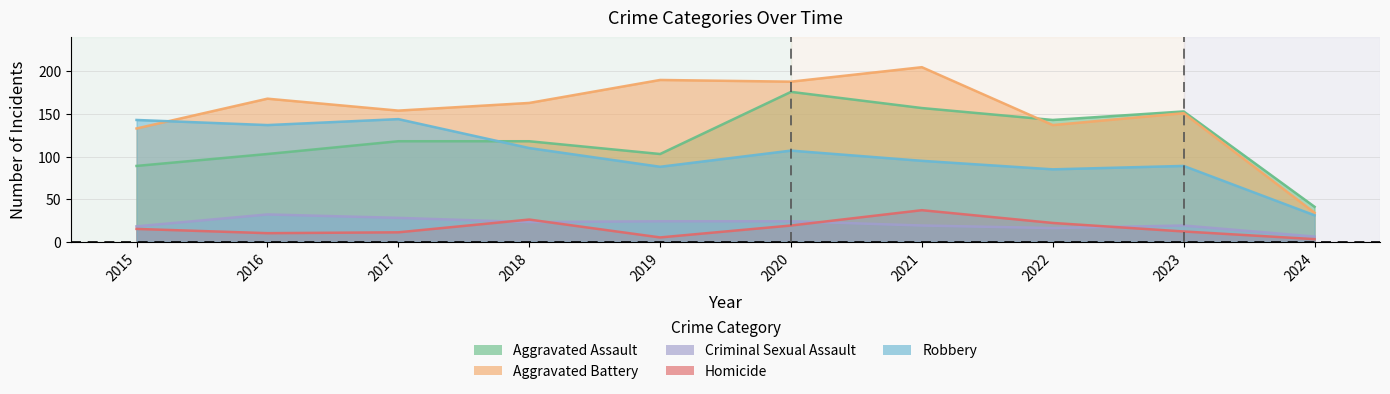

Between 2015 and 2024, which series saw the biggest shift?

Robbery